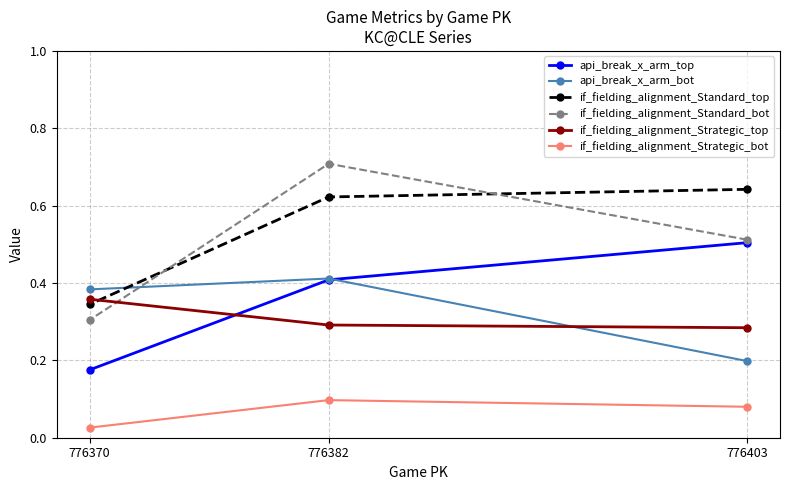

The value of api_break_x_arm_bot at 776382 is 0.2. True or false?

False